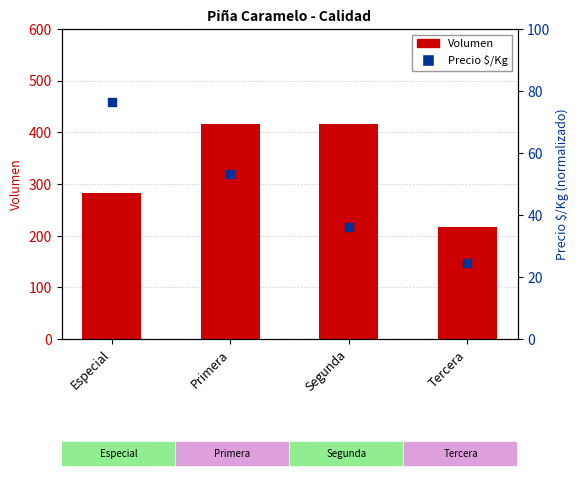

Which series has the widest spread of Y values?

Volumen